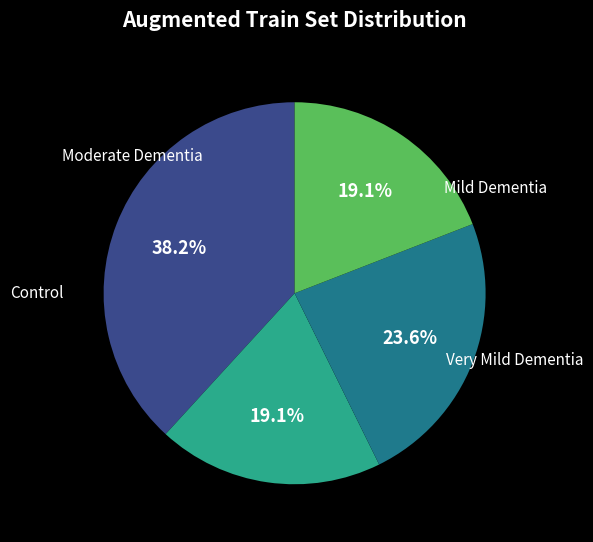

How many segments does this pie chart have?

4